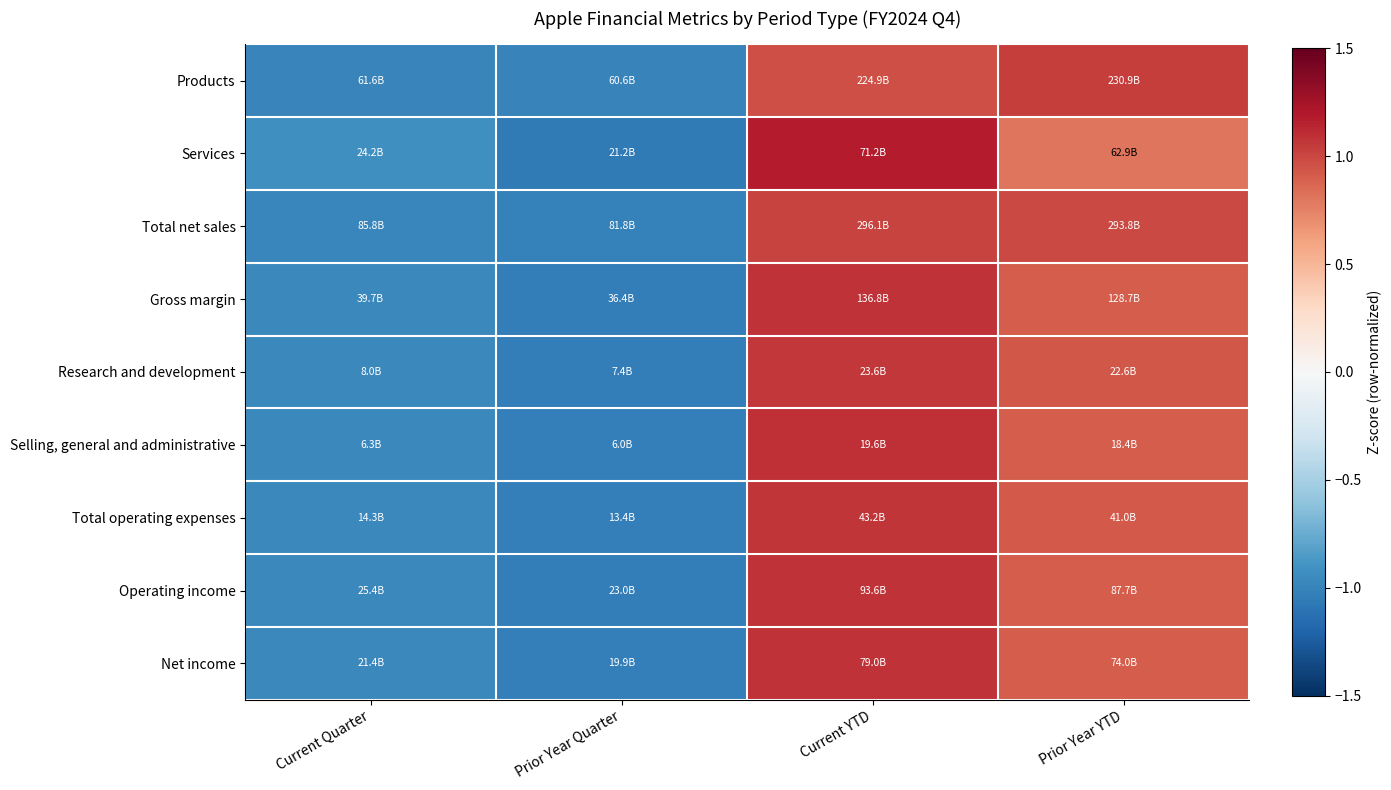

Which has a higher value, Current YTD or Current Quarter?

Current YTD